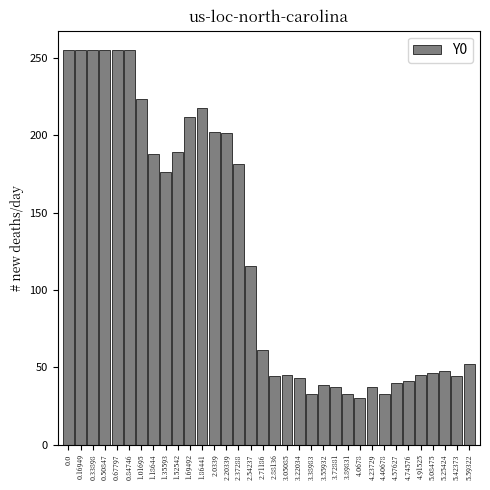

What is the value of the 31st bar from the left?

46.2